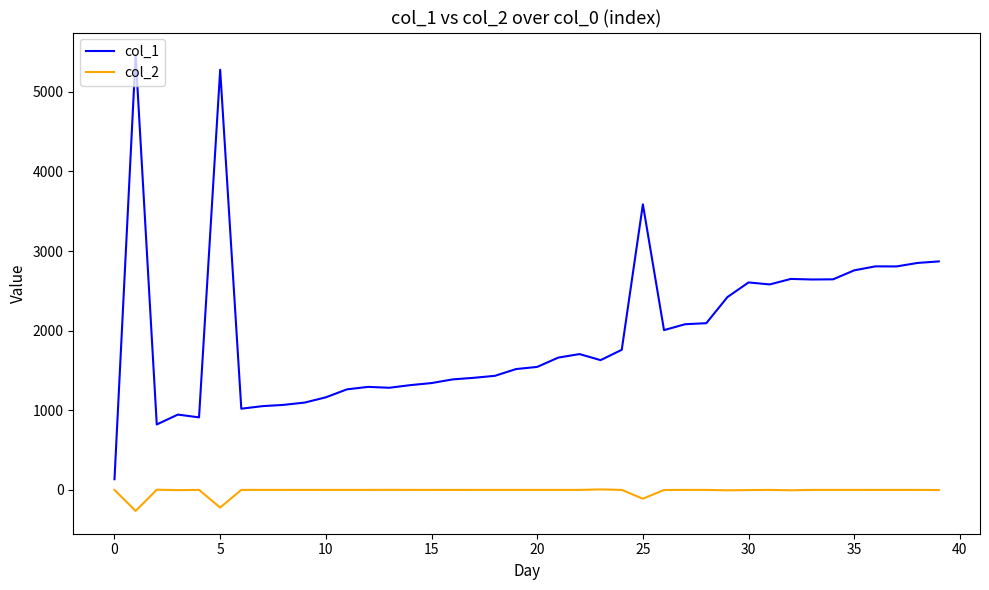

How many lines are shown in the chart?

2